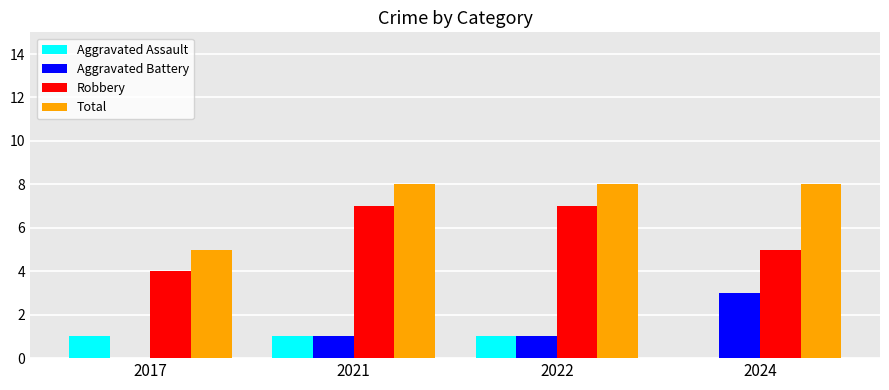

At which label is Robbery closest to 5?

2024